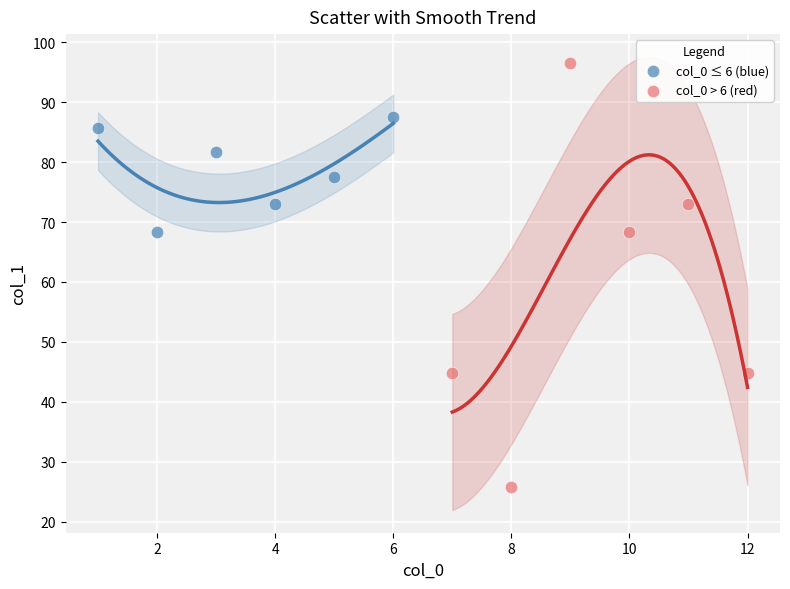

Which series contains the highest Y value?

col_0 > 6 (red)